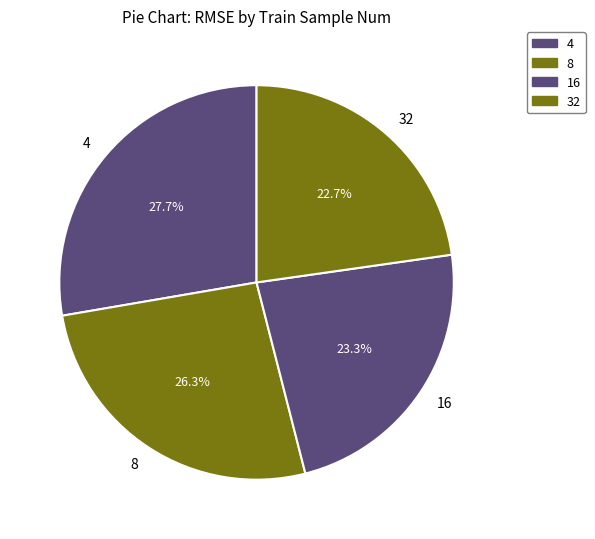

Which slice is the largest?

4